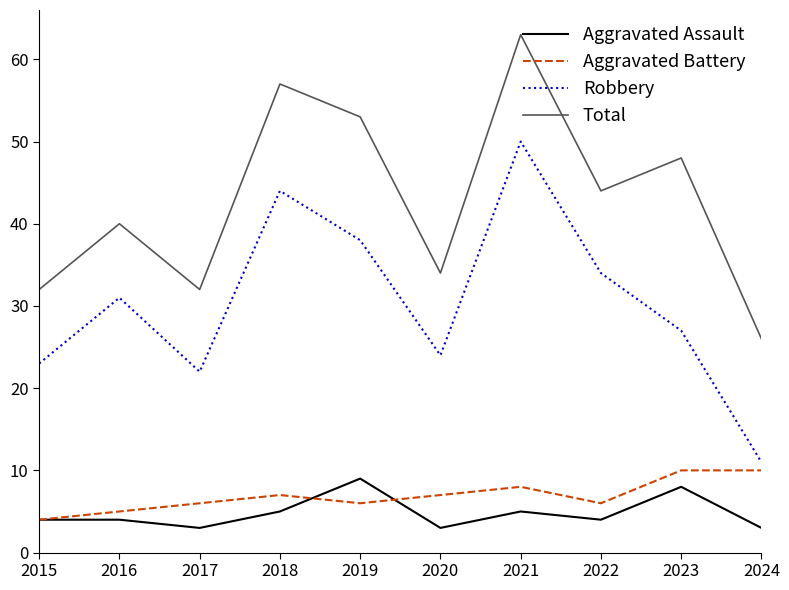

What are all the series names shown in the legend?

Aggravated Assault, Aggravated Battery, Robbery, Total